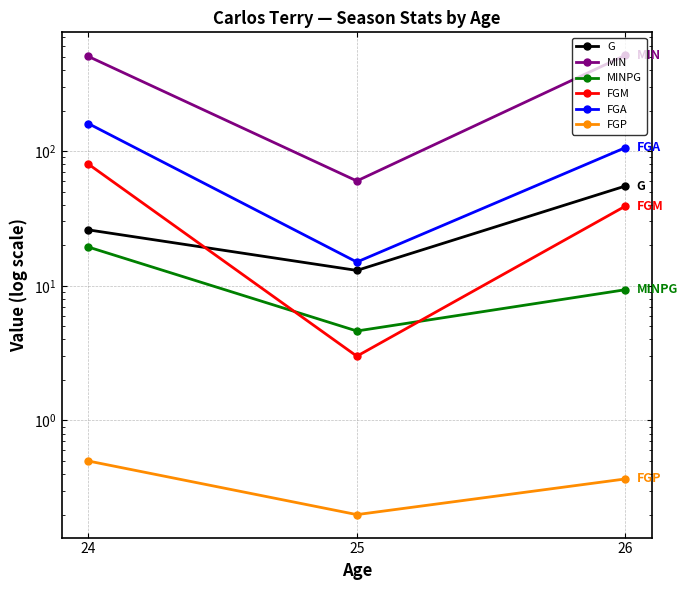

At which label does FGM first exceed 39?

24